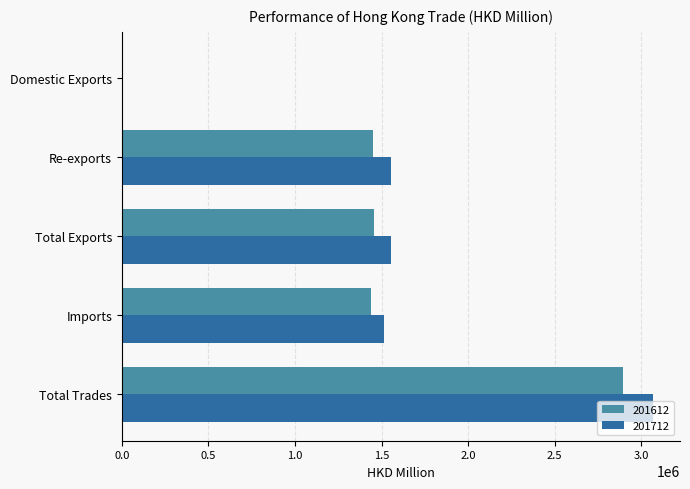

What is the highest value of the 201712 series?

3069878.1